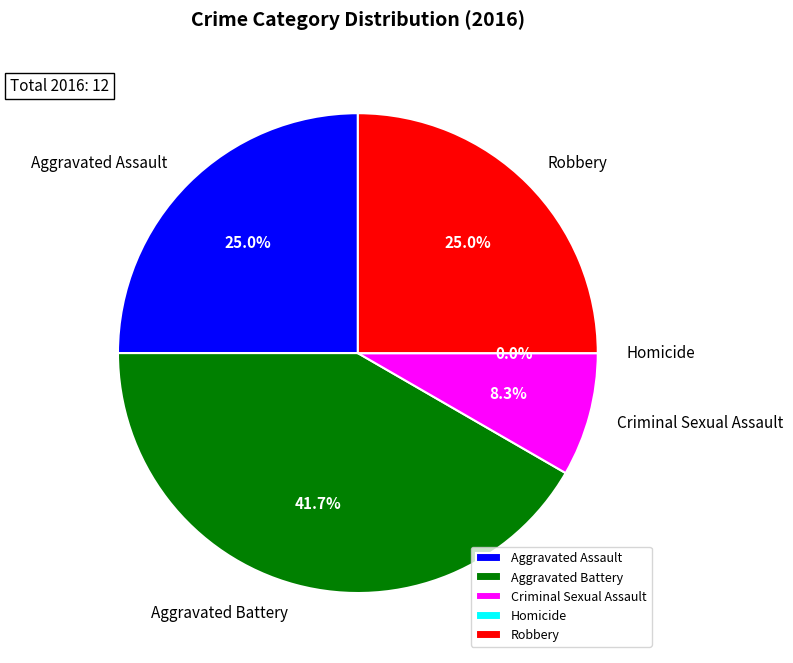

To the nearest percent, what is the difference between the largest and smallest slice percentages?

42%